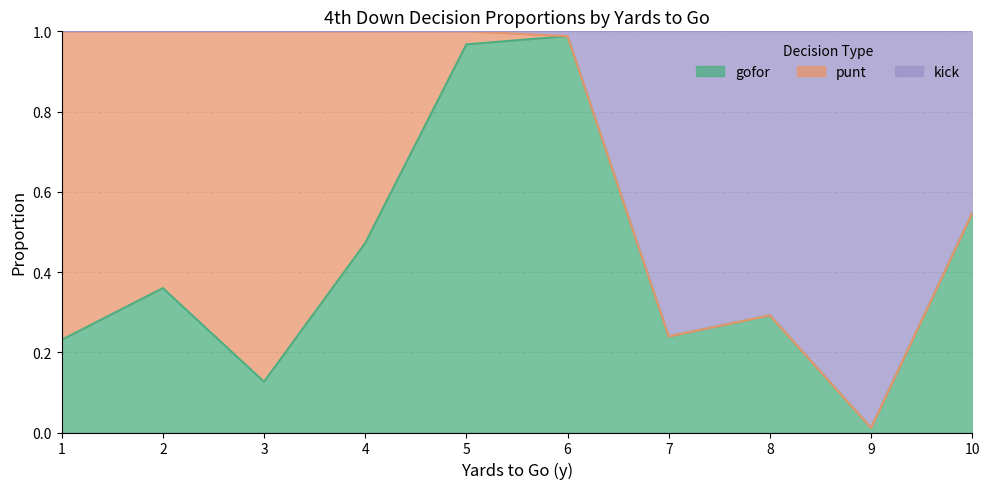

Is it true that gofor equals 0.3 at 8?

True